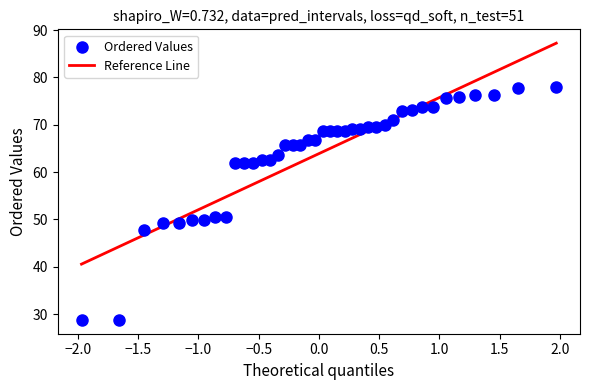

What is the range of X values (max minus min)?

3.9